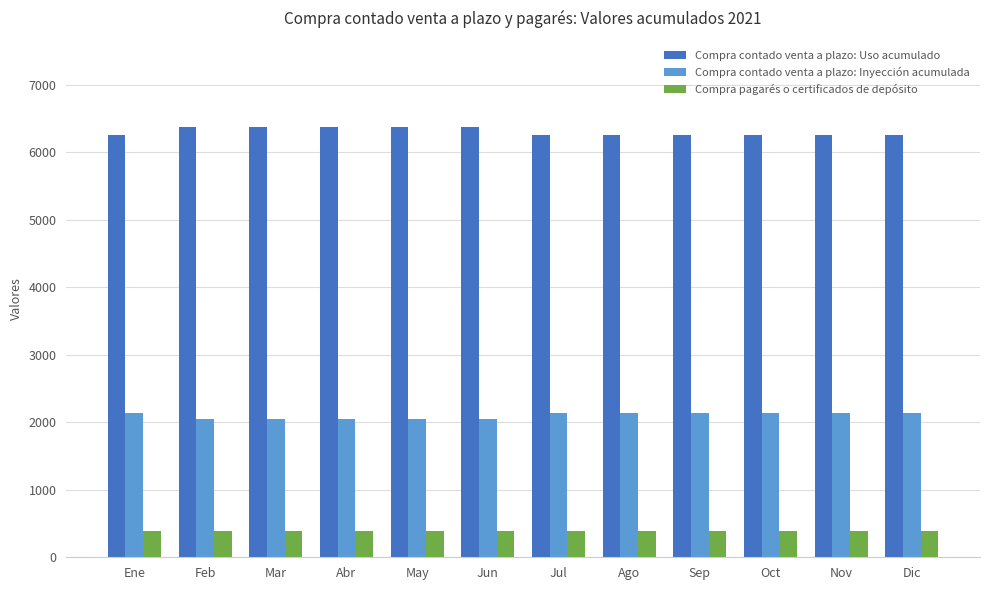

What is the difference between the highest and lowest values at Jul?

5868